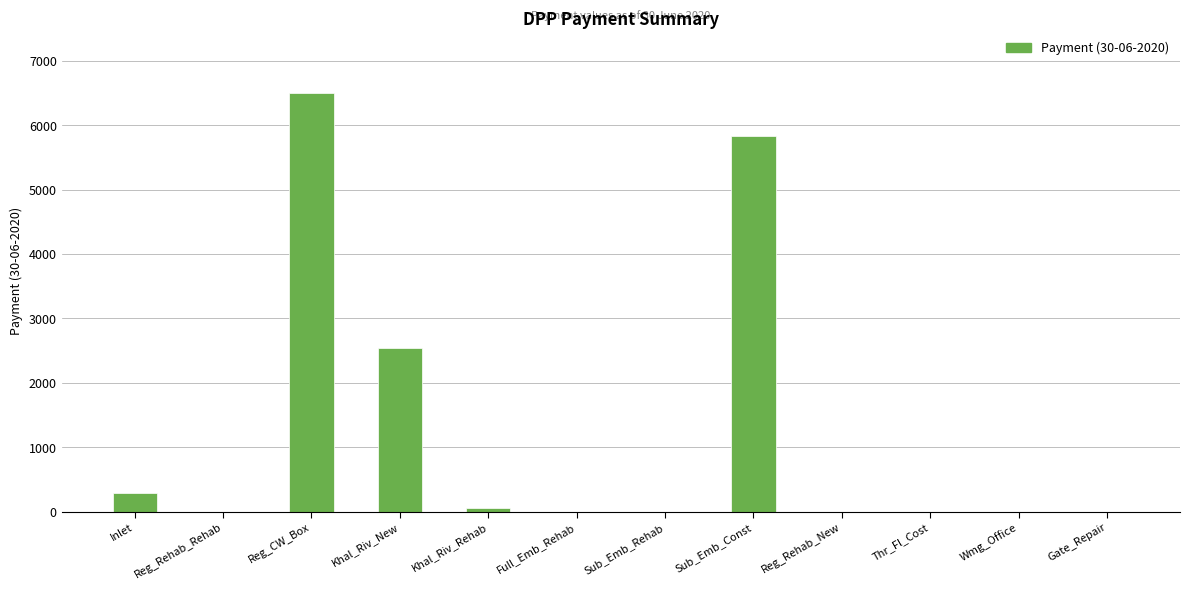

How many distinct data groups are displayed?

1